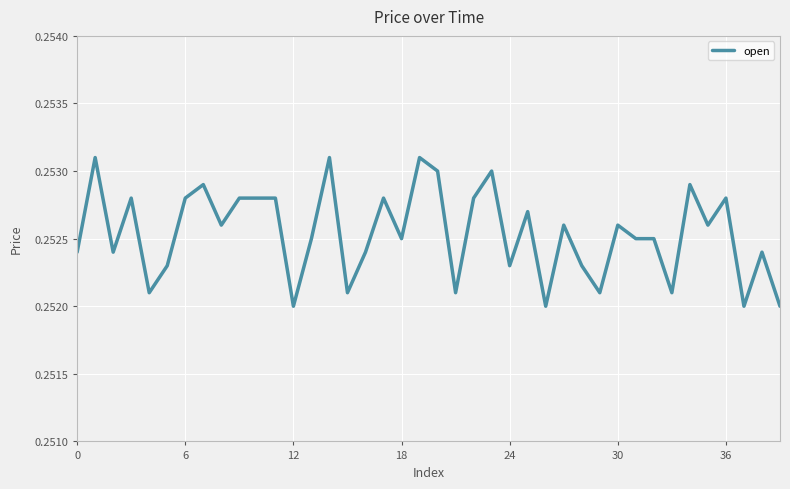

Is this an area chart (filled region under the line)?

No